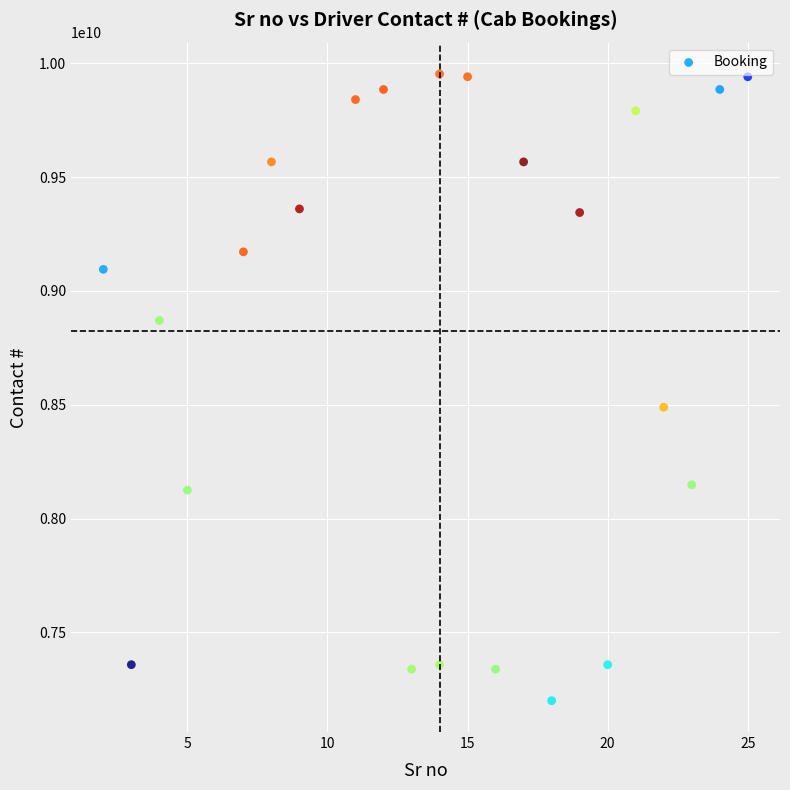

What Y value in the scatter plot is closest to 8576563780?

8489121528